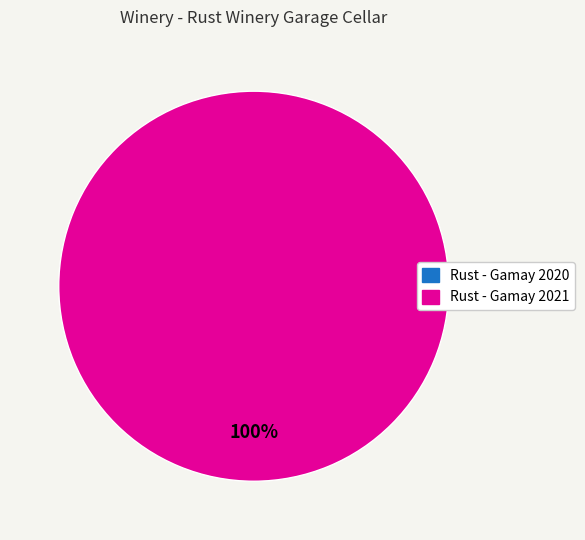

True or false: Rust - Gamay 2021 accounts for 100% of the total.

True